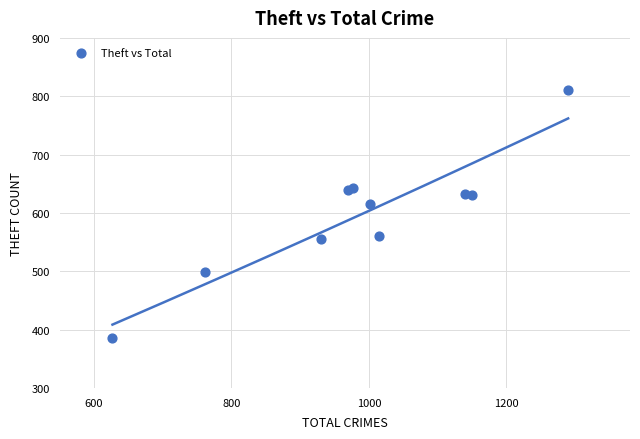

What Y value in the scatter plot is closest to 598?

615